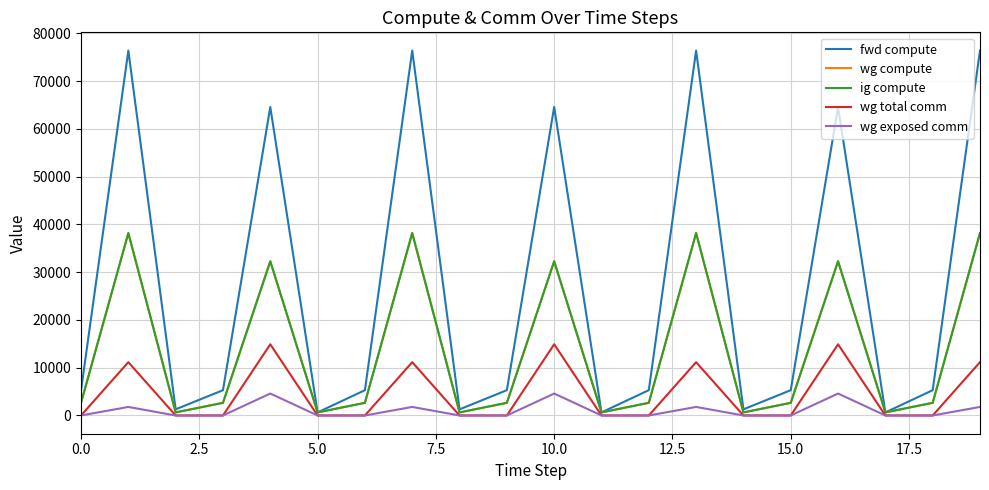

List the series in order of their peak value, lowest first.

wg exposed comm, wg total comm, wg compute, ig compute, fwd compute